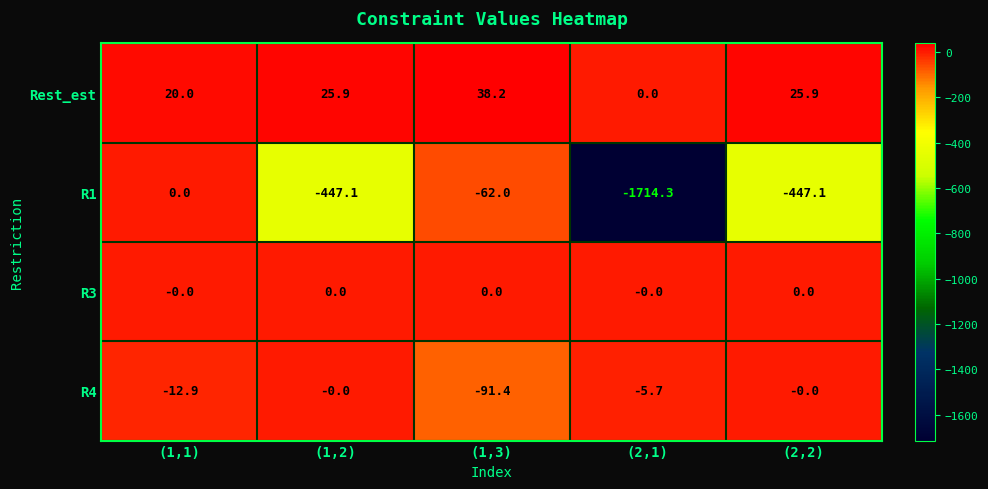

What is the maximum value shown in the chart?

38.2